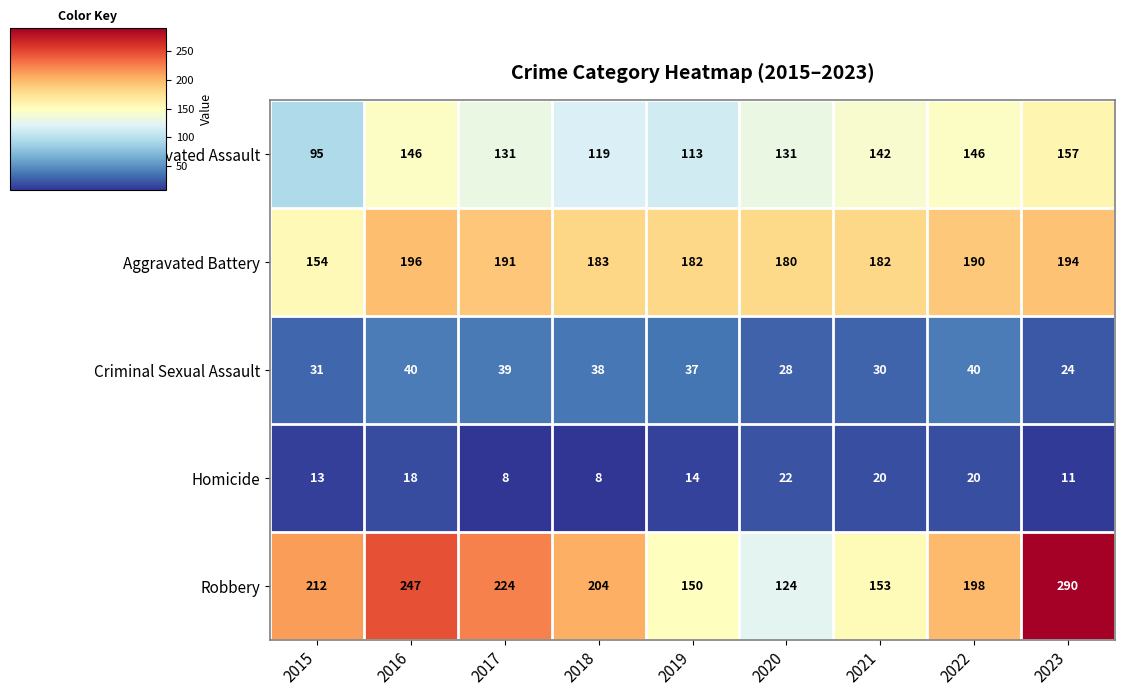

At which category does the chart reach its peak across all series?

2023